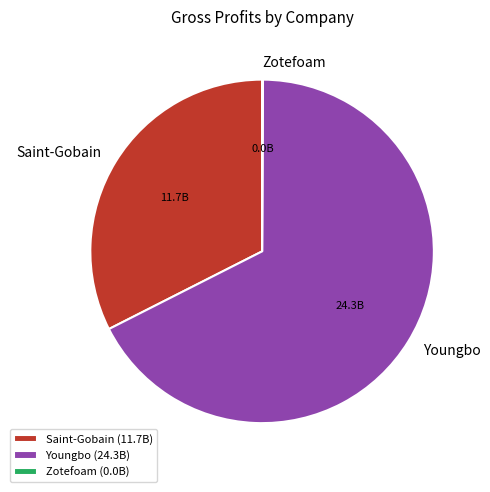

Which has a higher value, Saint-Gobain or Youngbo?

Youngbo